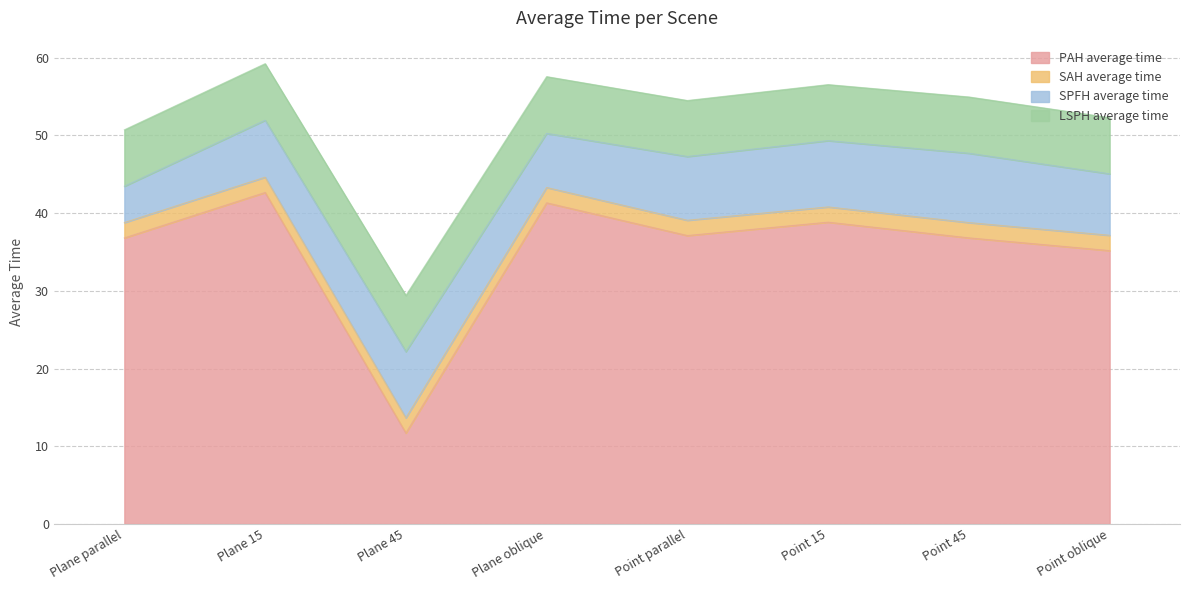

How many lines are shown in the chart?

4